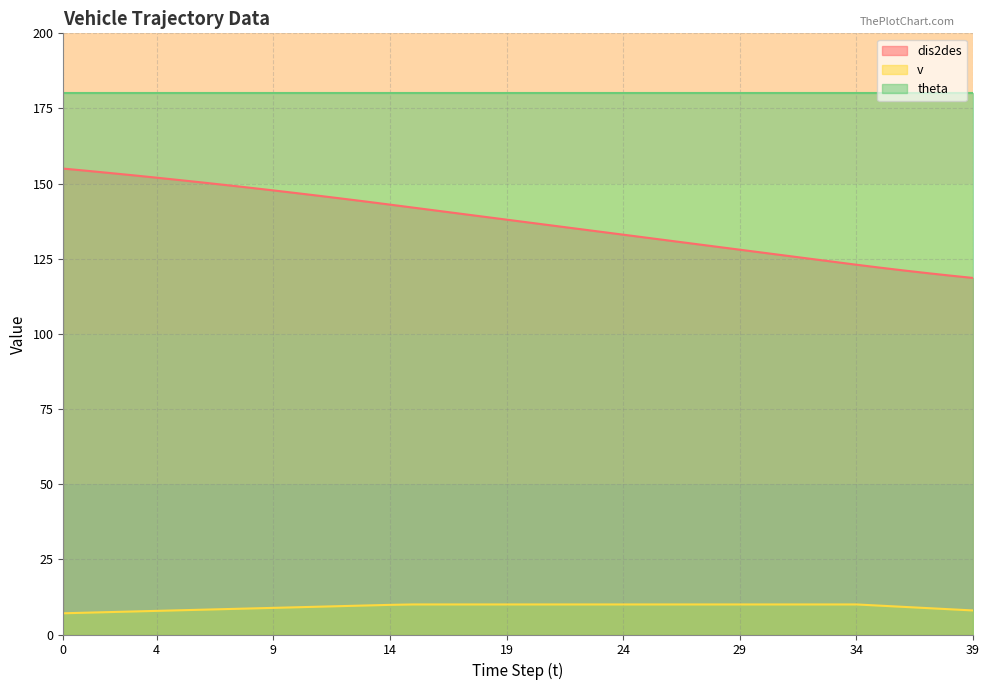

Which series changed the most between 1 and 35?

dis2des